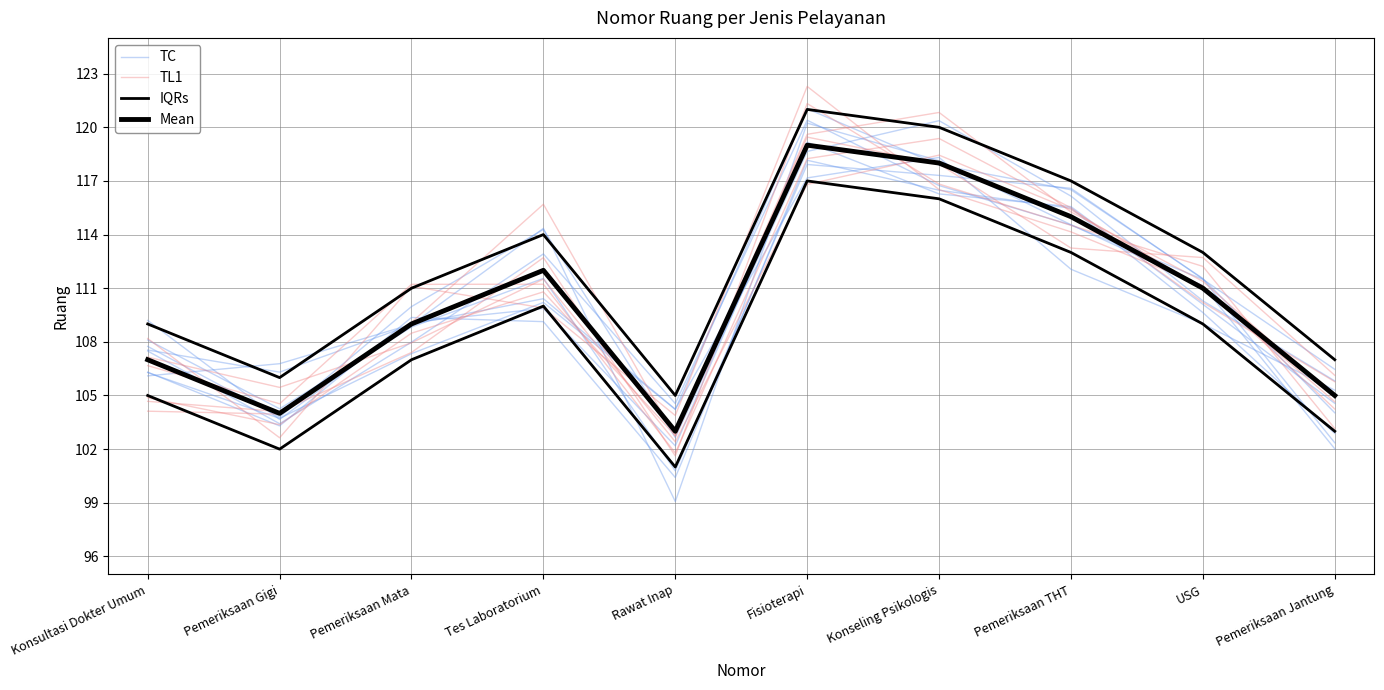

True or false: IQRs has a value of 113.0 at USG.

True